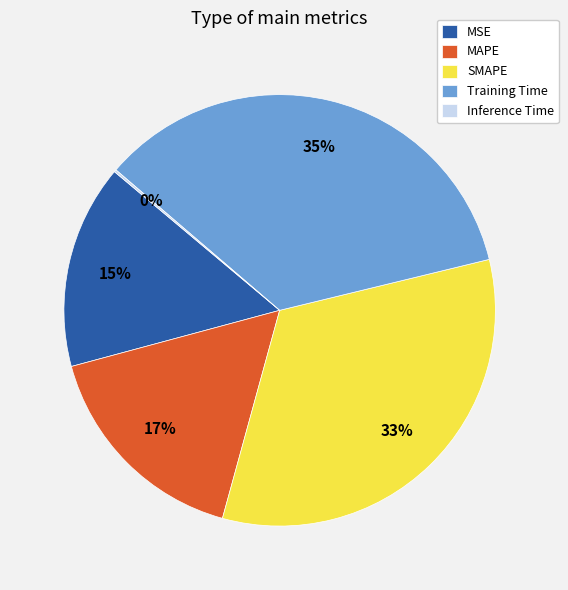

Between MSE and MAPE, which is larger?

MAPE